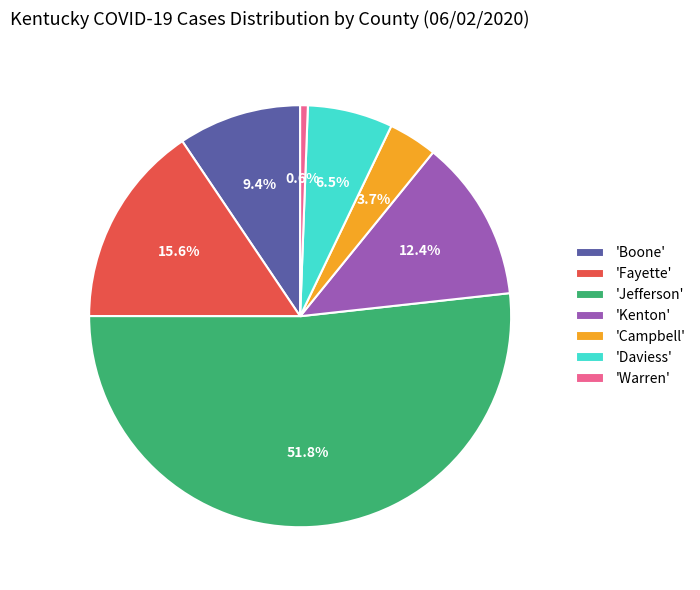

What portion of the pie excludes 'Jefferson'?

48.2%